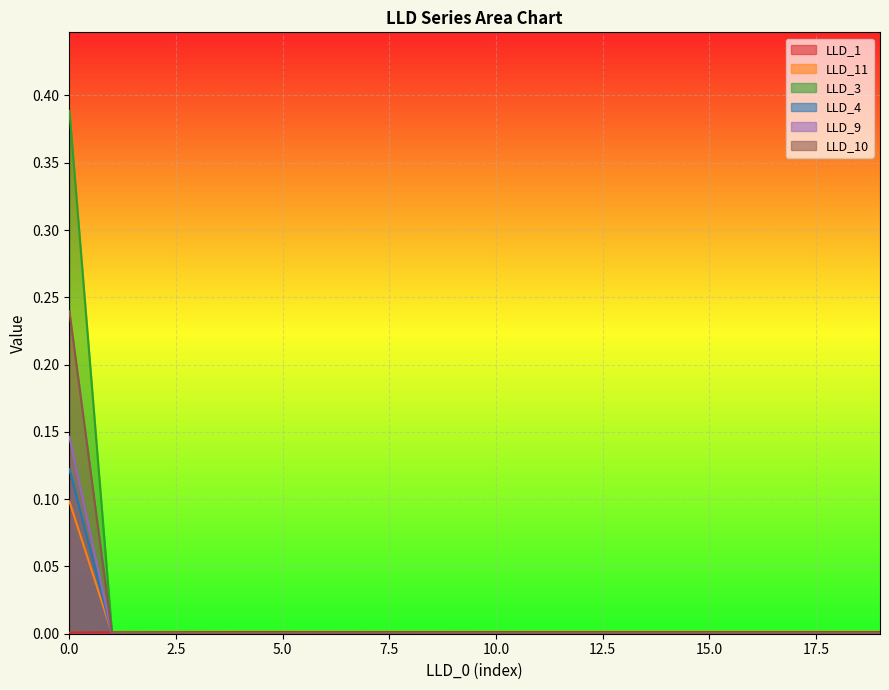

What is the difference between the maximum and second lowest values in the LLD_10 series?

0.2